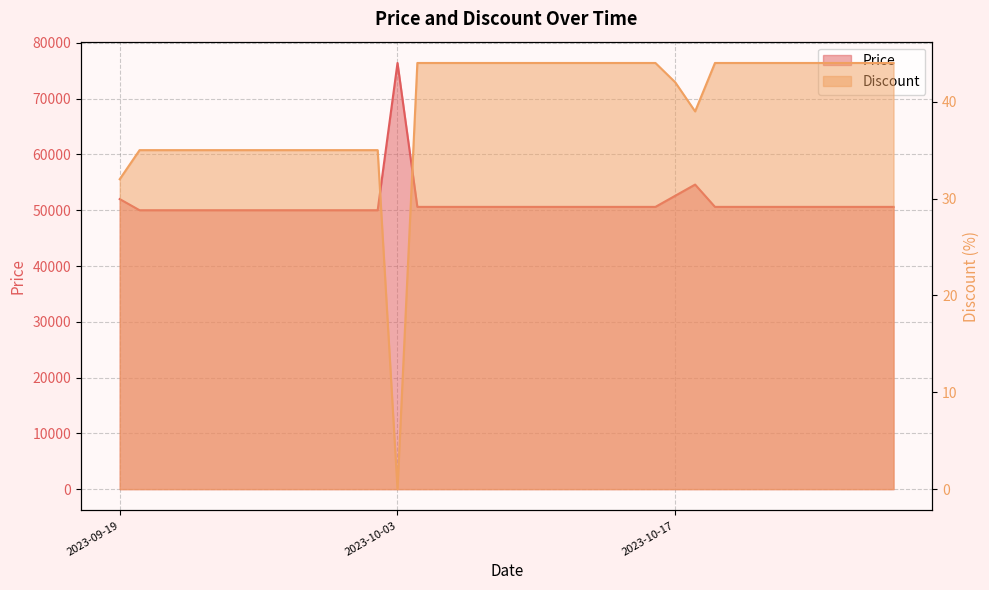

What is the maximum value shown in the chart?

76400